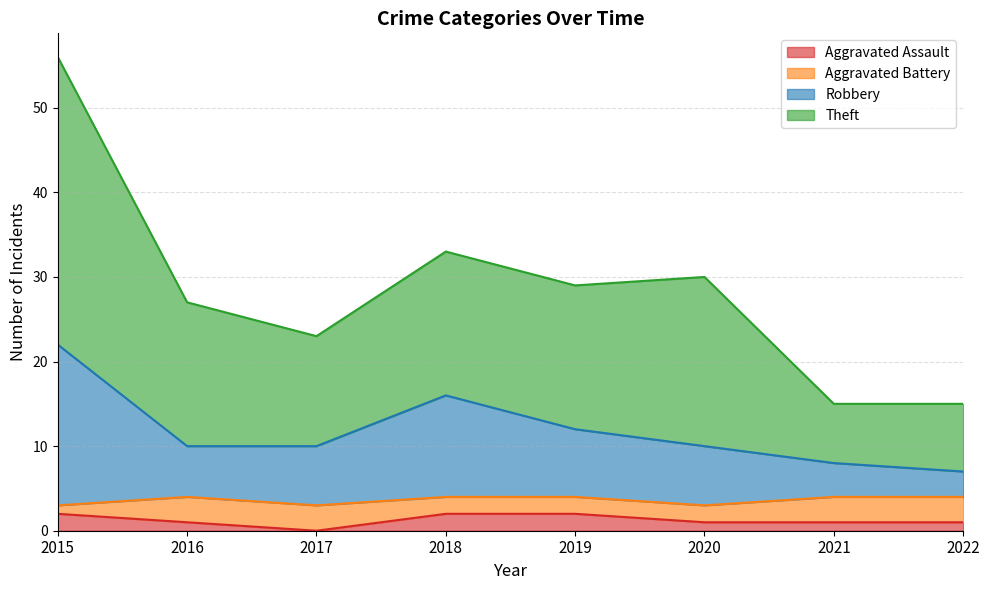

Does the chart have visible grid lines?

Yes